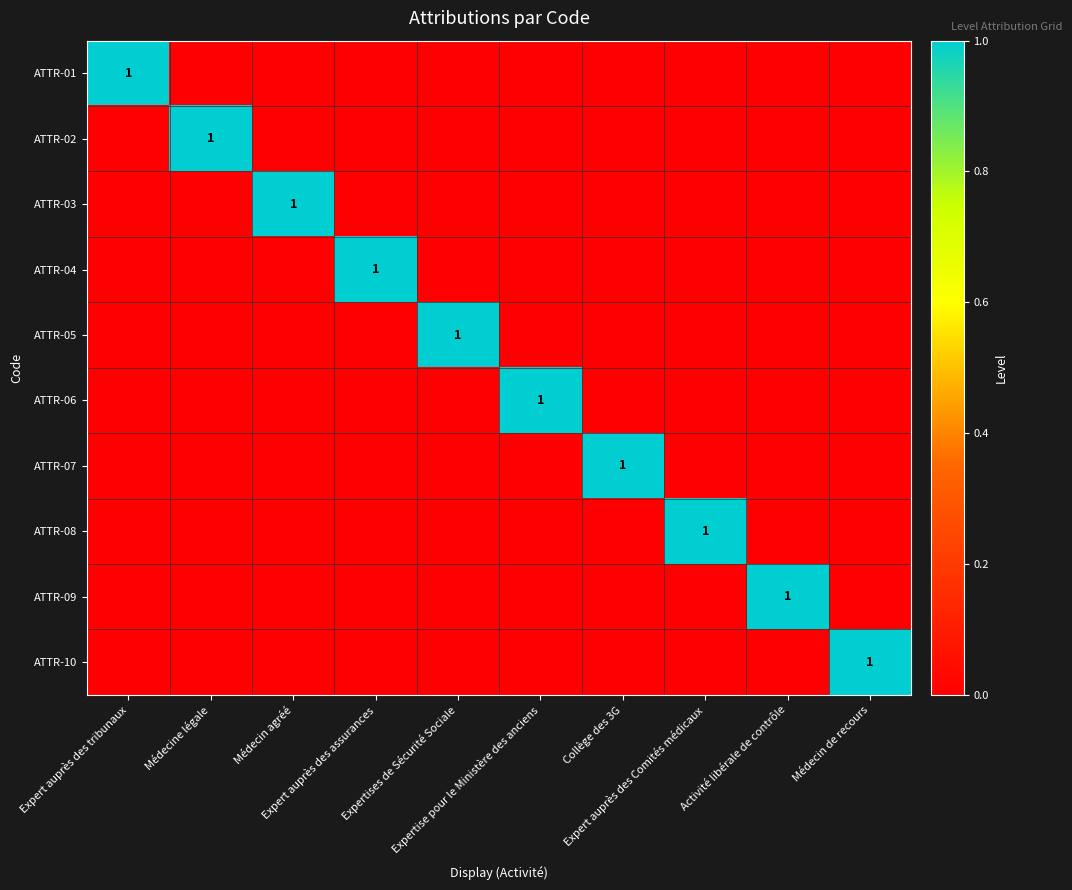

At how many categories does at least one series exceed 0?

10